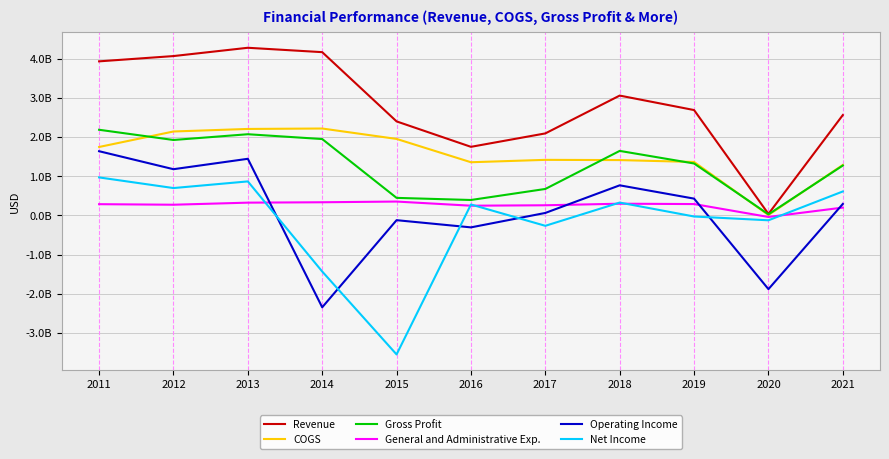

Is this an area chart (filled region under the line)?

No